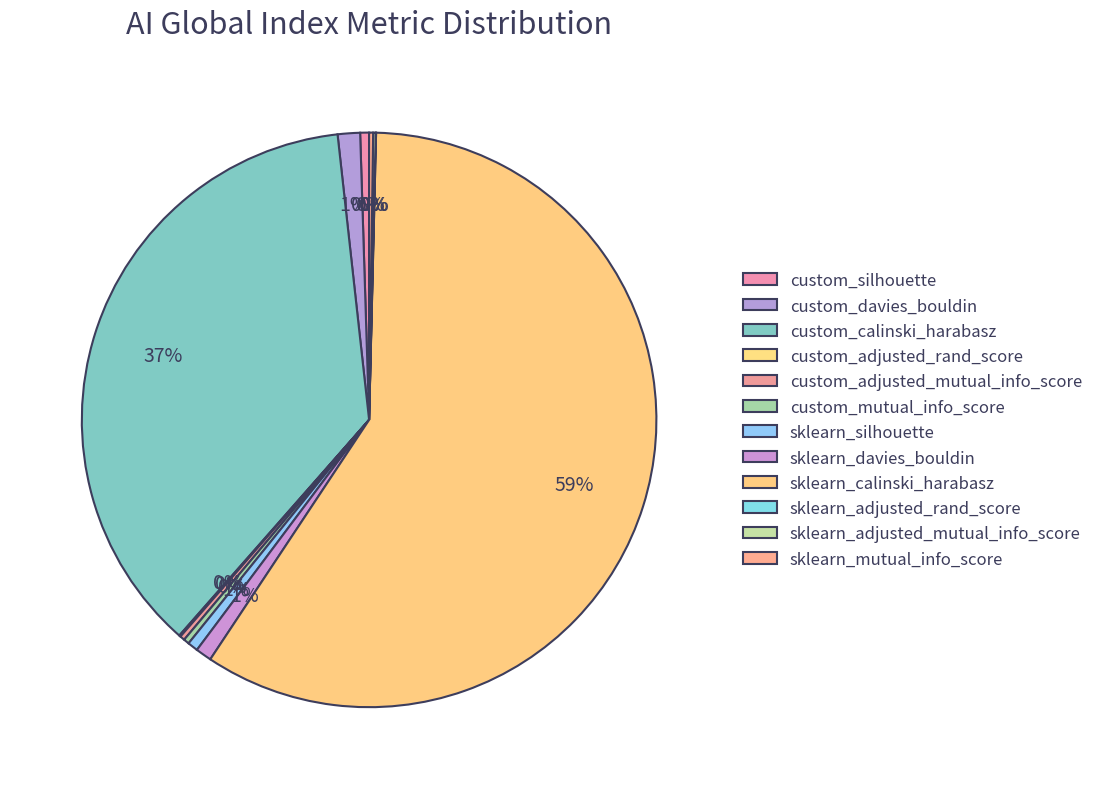

What percentage is the custom_davies_bouldin slice, to the nearest percent?

1%